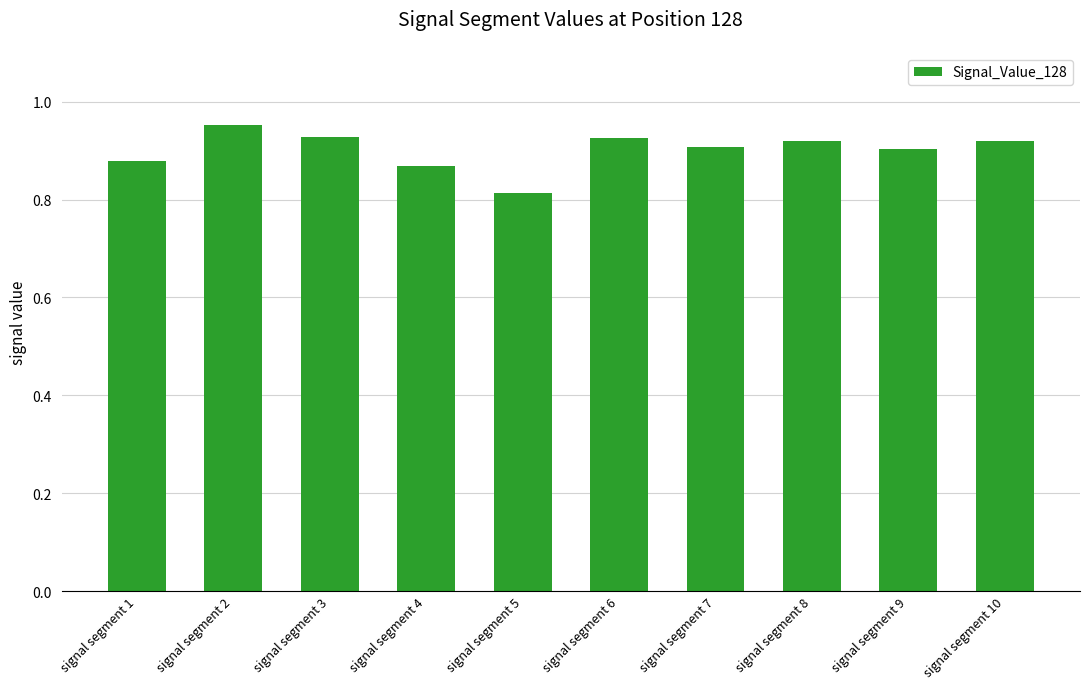

Which label corresponds to the smallest value in the chart?

signal segment 5